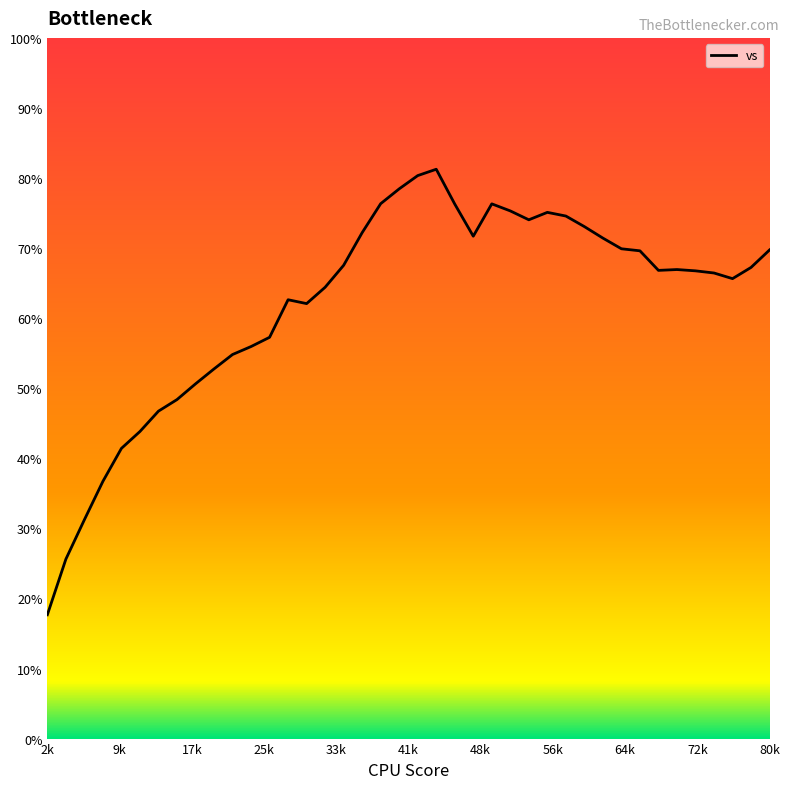

What is the difference between the maximum and minimum values?

63.6